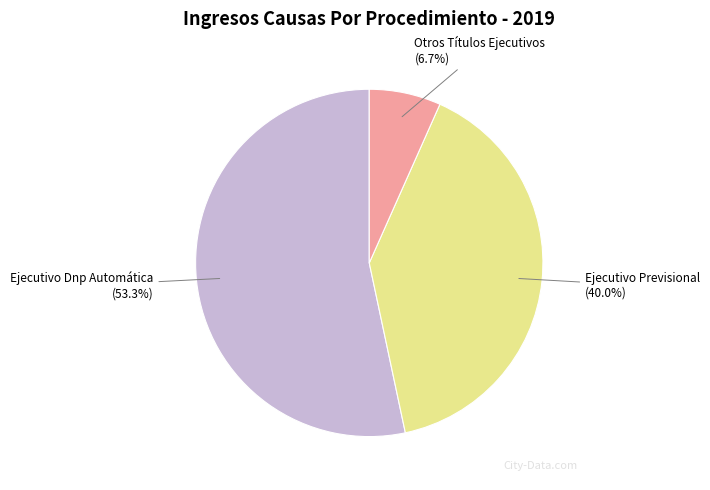

To the nearest percent, what is the difference between the largest and smallest slice percentages?

47%